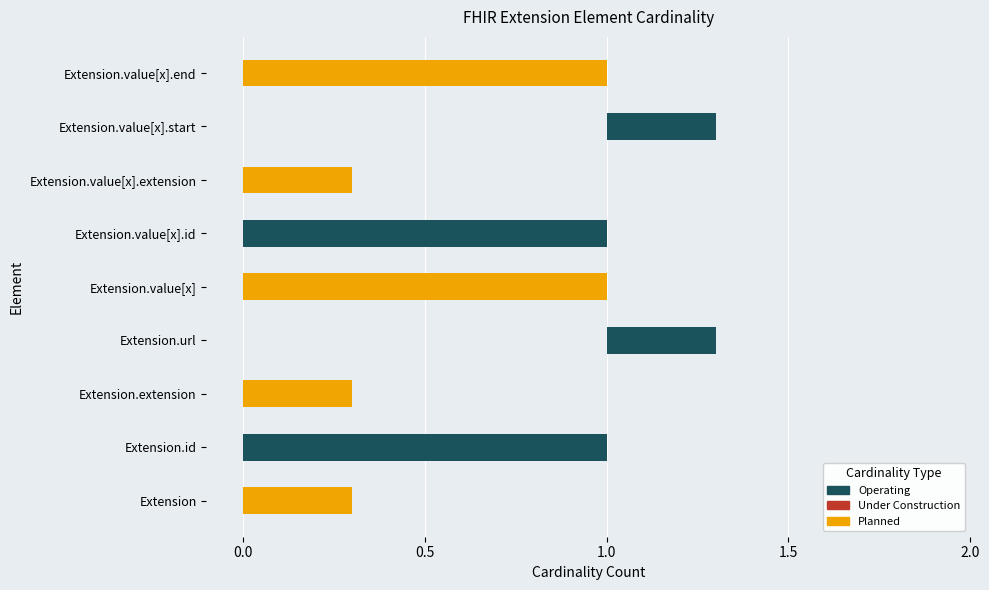

Between Extension.value[x].end and Extension.extension, which is larger?

Extension.value[x].end